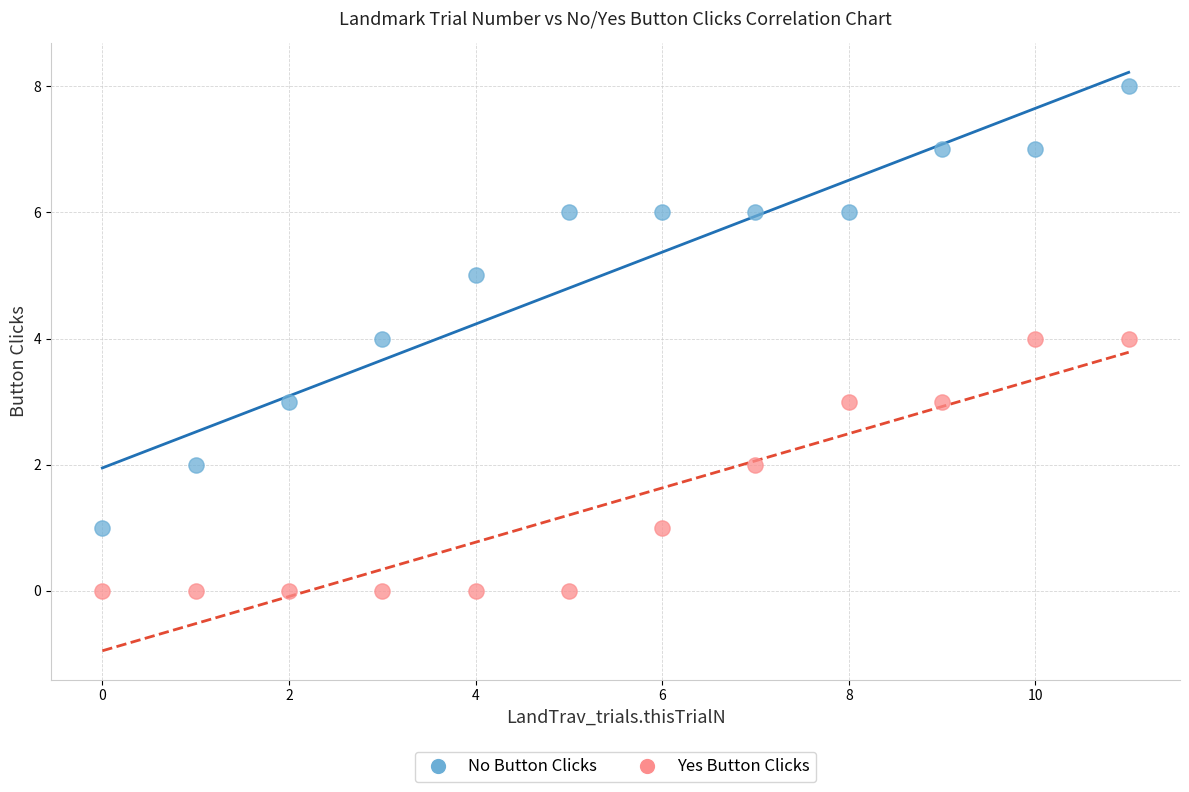

Across all data points, what is the range of Y values (max minus min)?

8